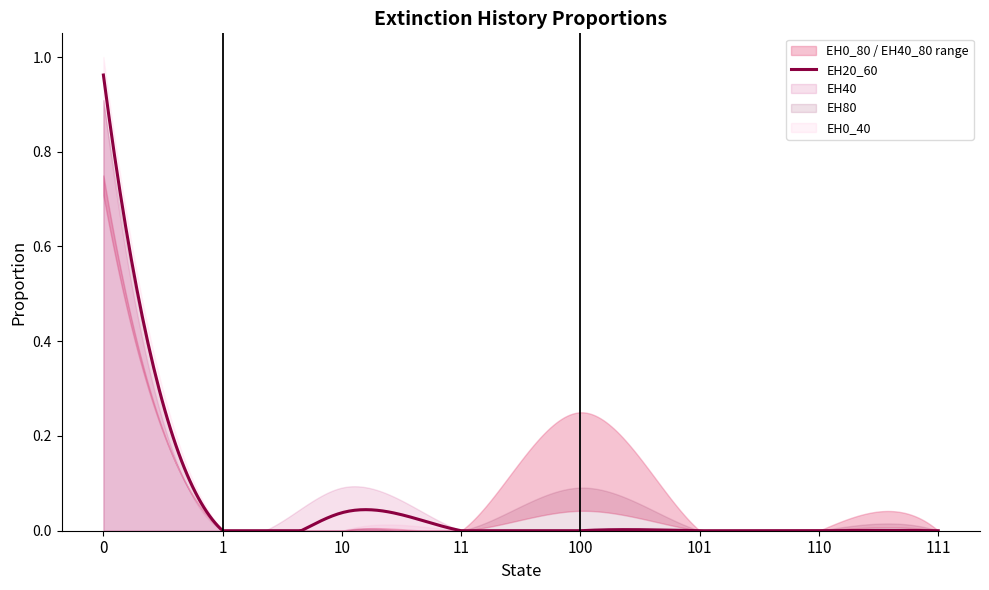

Does the chart display data point markers on the line(s)?

No